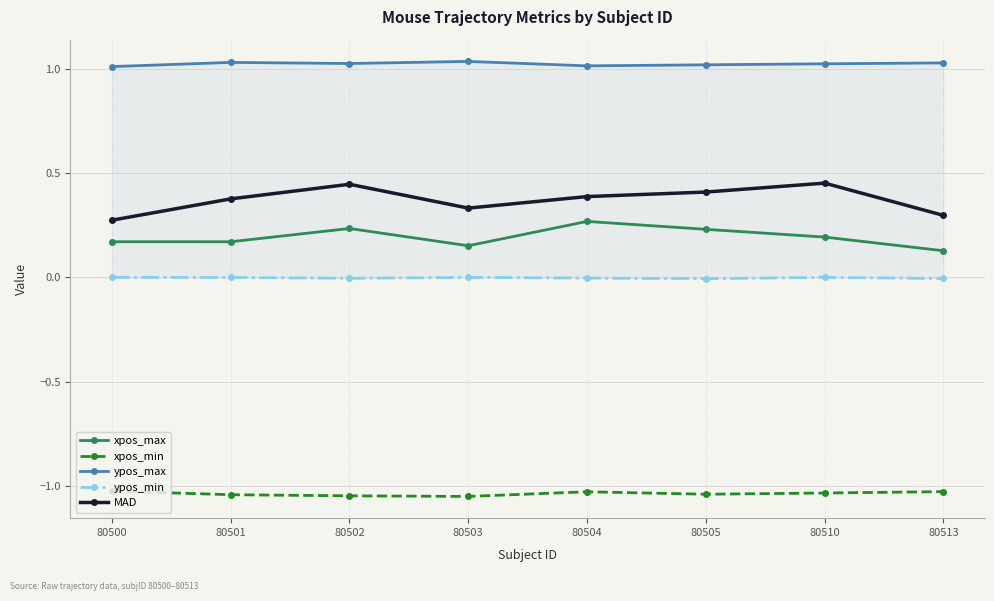

The ypos_min series shows -0.0 at 80513. True or false?

False